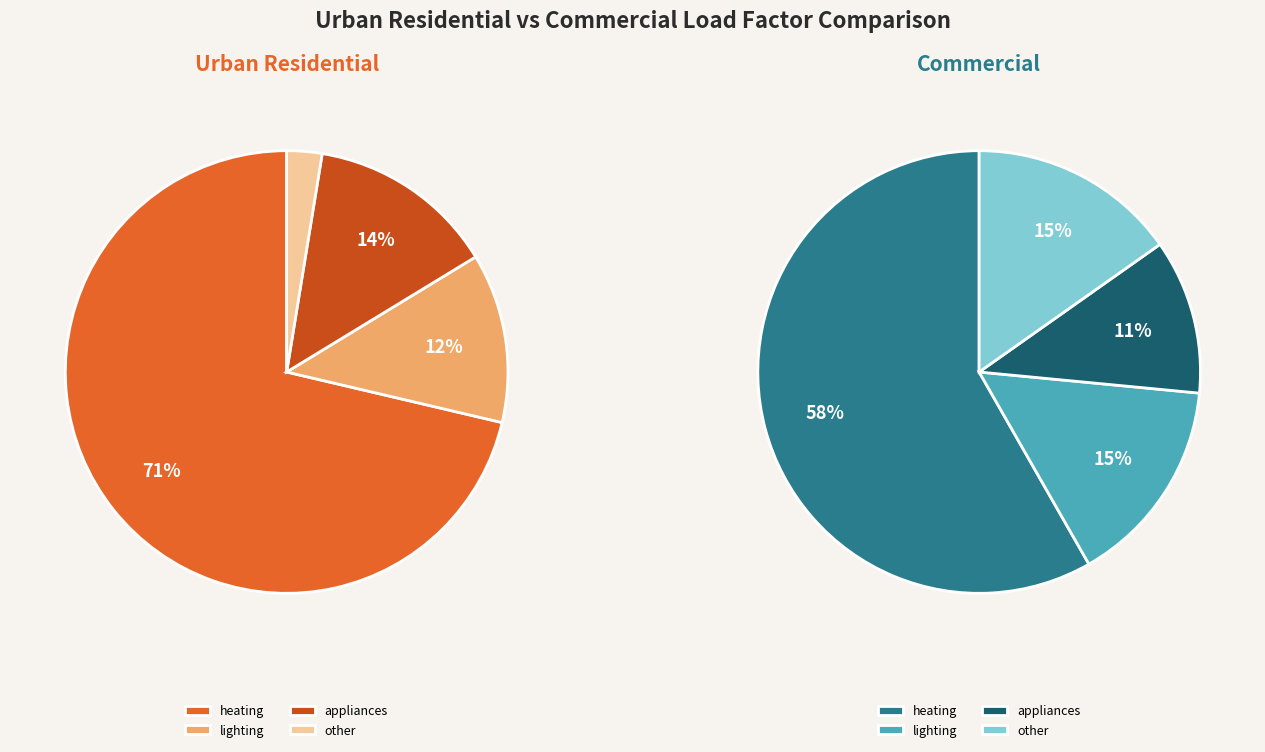

The lighting slice represents 6% of the pie. True or false?

False